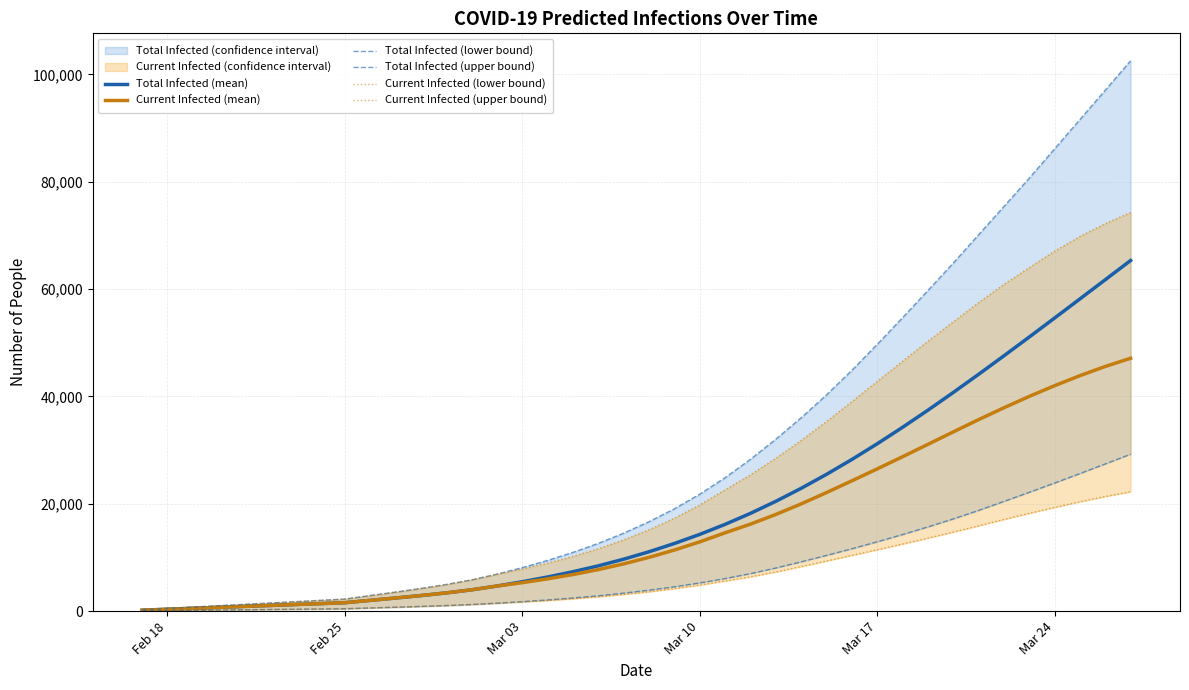

True or false: Total Infected (upper bound) and Current Infected (mean) intersect in this chart.

False